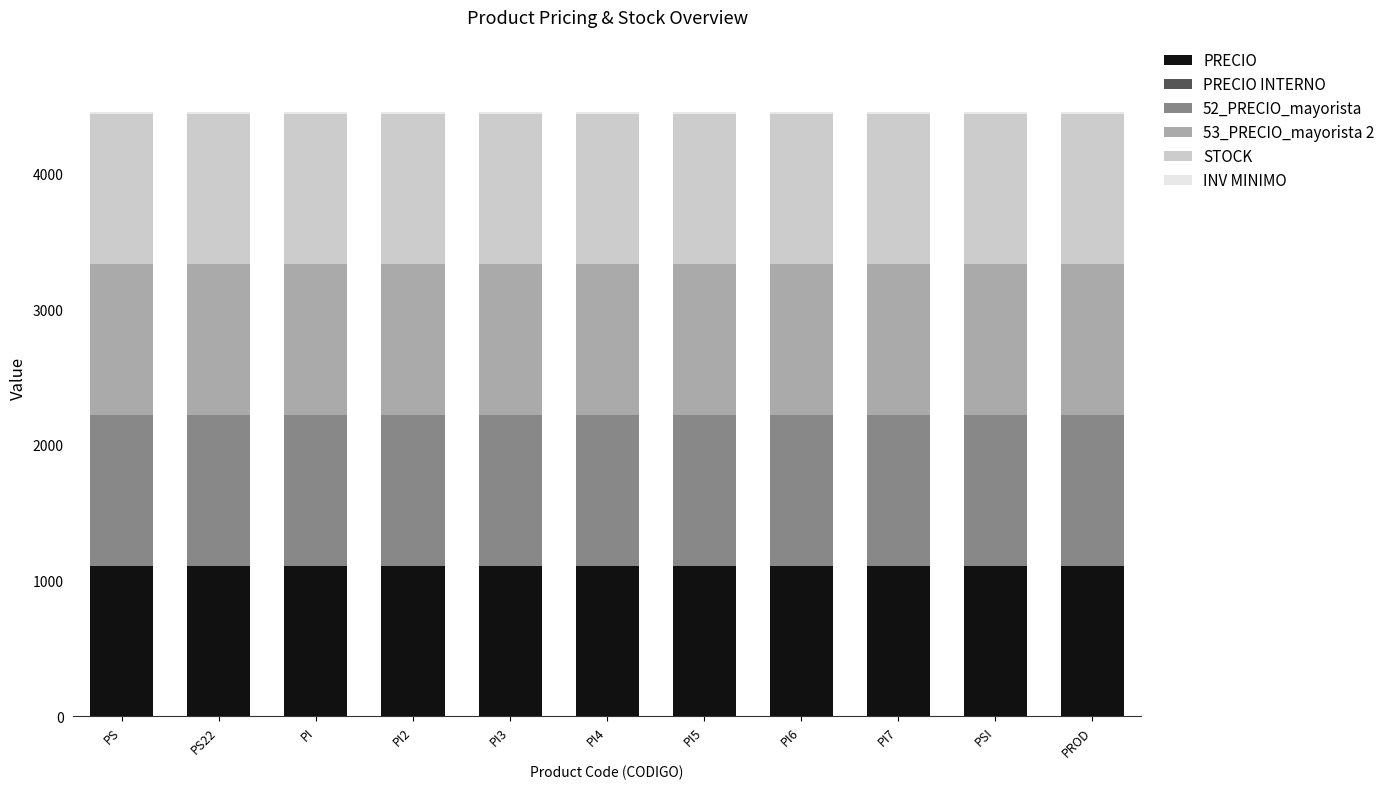

What is the total value across all series at PI7?

4454